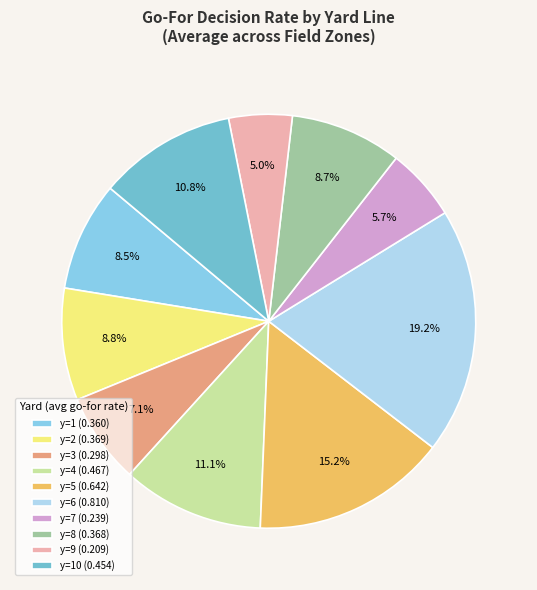

Count the number of slices in the pie.

10